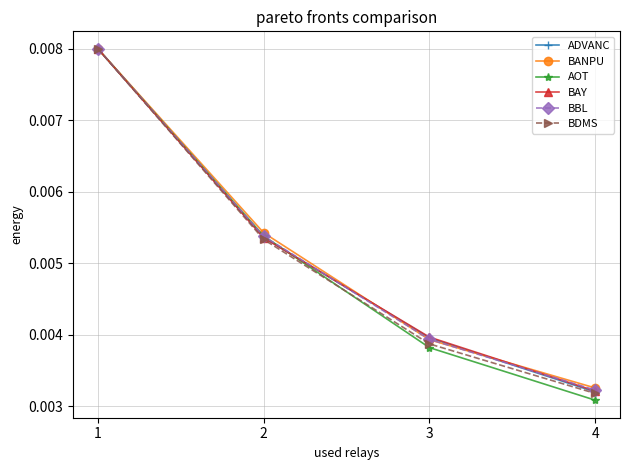

Rank the categories by BDMS value from lowest to highest.

4, 3, 2, 1